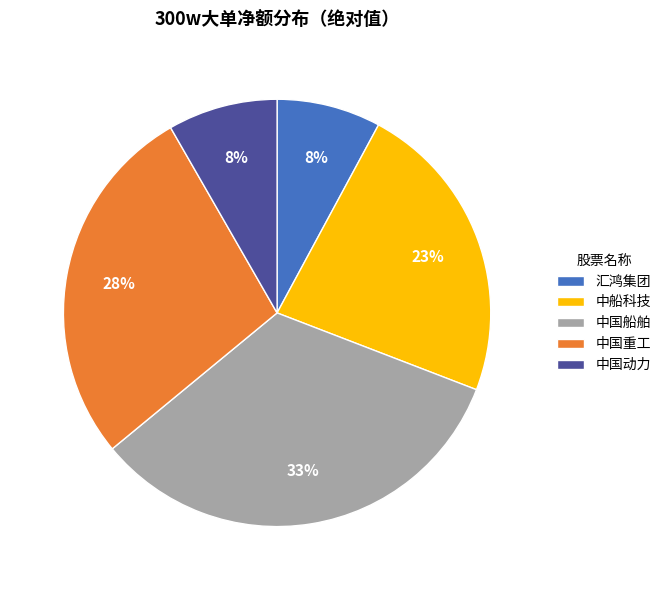

Combined, do 汇鸿集团 and 中船科技 account for over 50%?

No